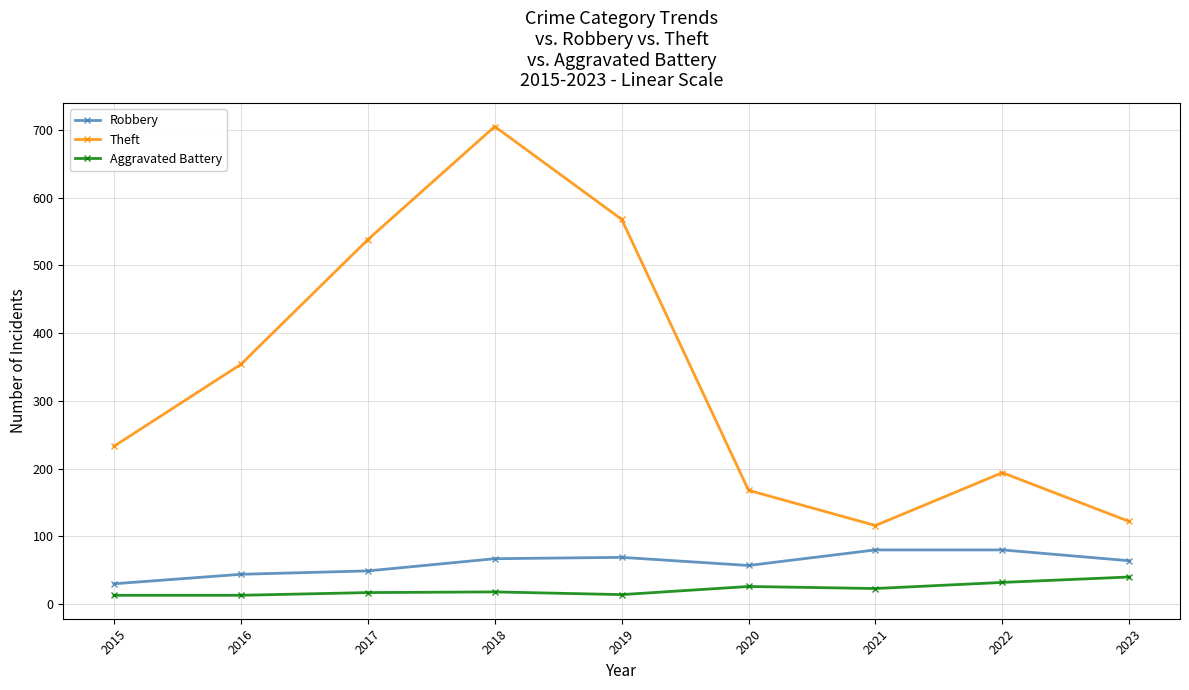

At how many categories does at least one series exceed 453?

3